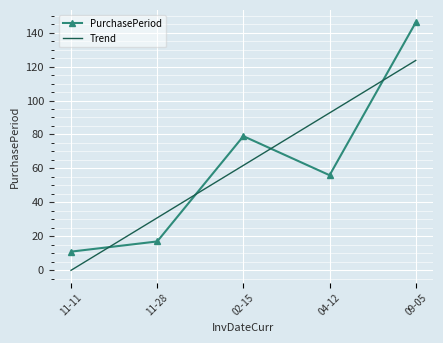

Is the value of Trend at 09-05 greater than the value of PurchasePeriod at 11-11?

Yes